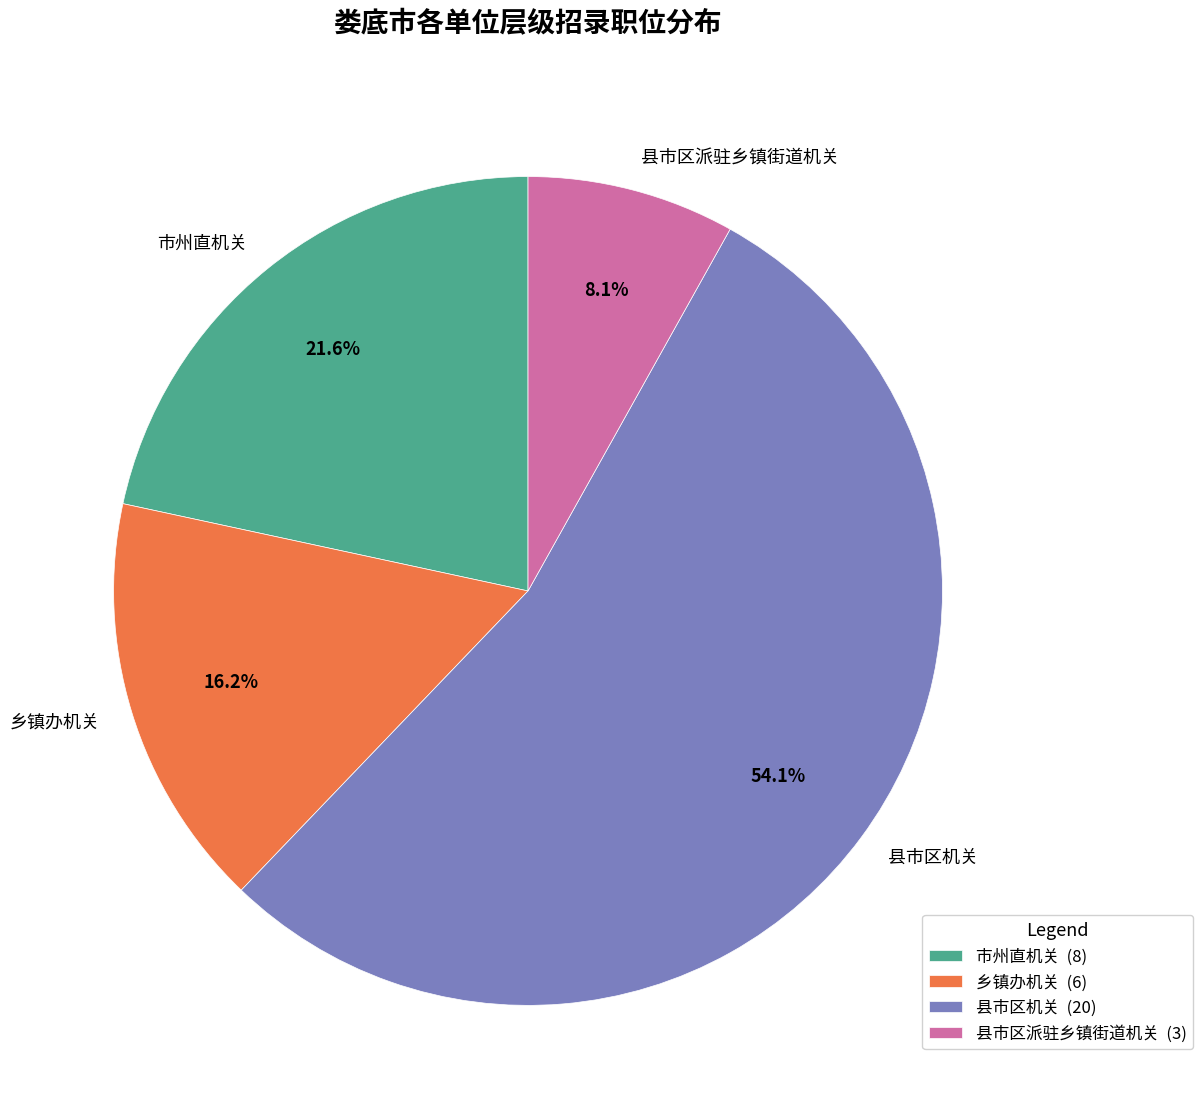

The 市州直机关 slice represents 22% of the pie. True or false?

True